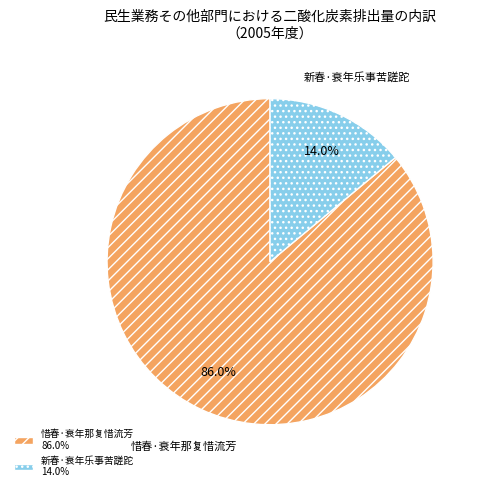

Which category accounts for the majority?

惜春·衰年那复惜流芳